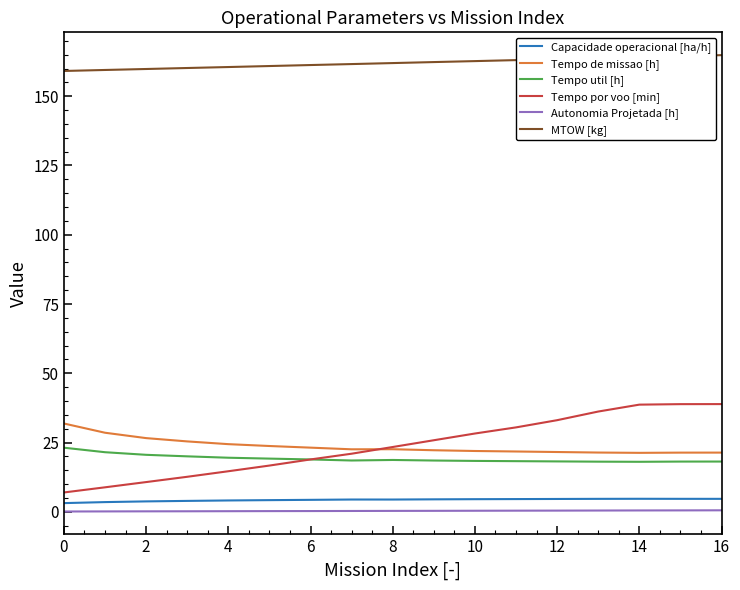

Which series has the largest total across all categories?

MTOW [kg]